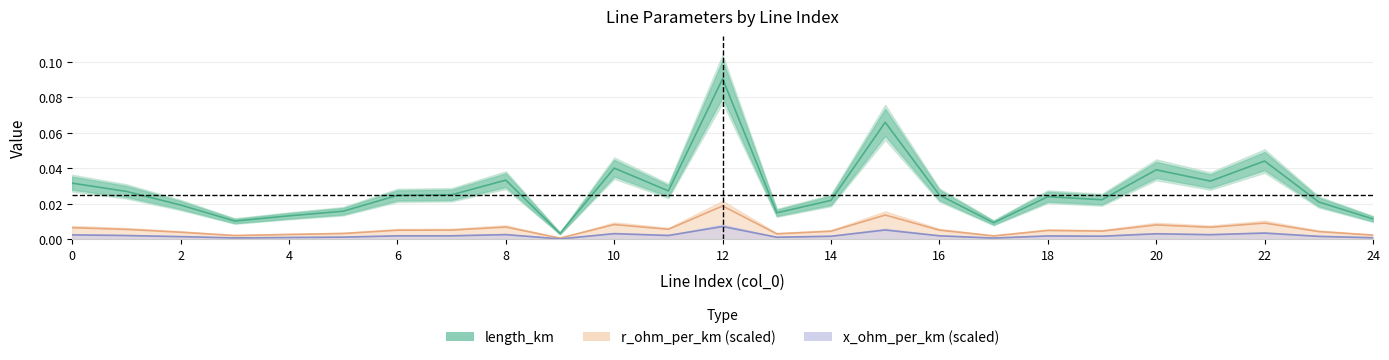

Count the number of categories in the chart.

25